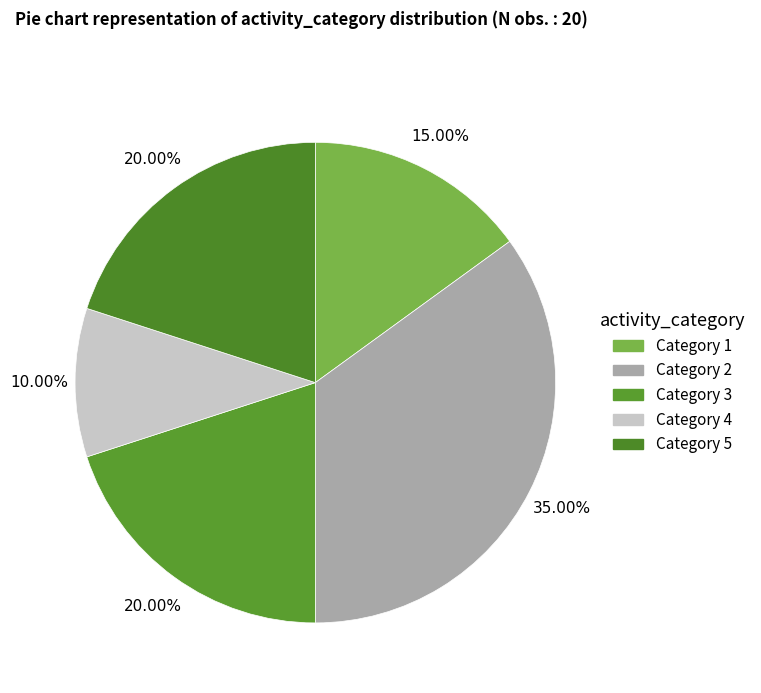

Does Category 4 represent more than half of the total?

No